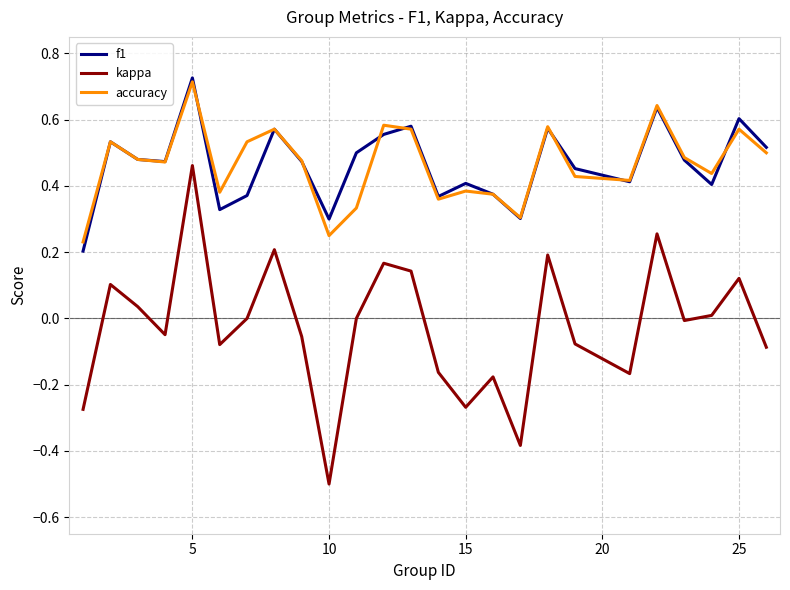

What is the lowest value of the kappa series?

-0.5